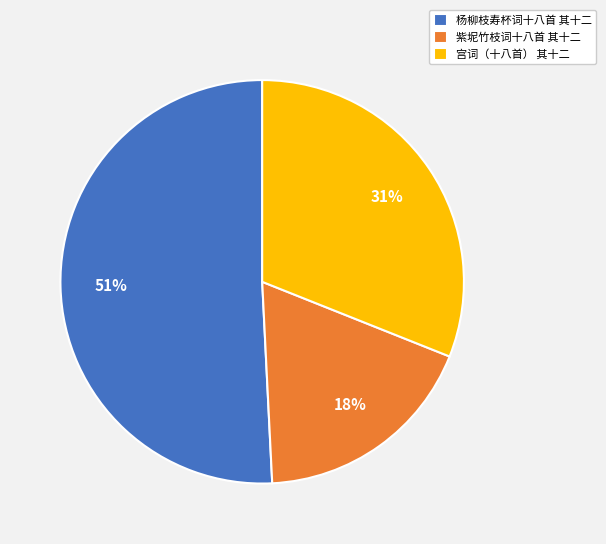

How many slices are in this pie chart?

3